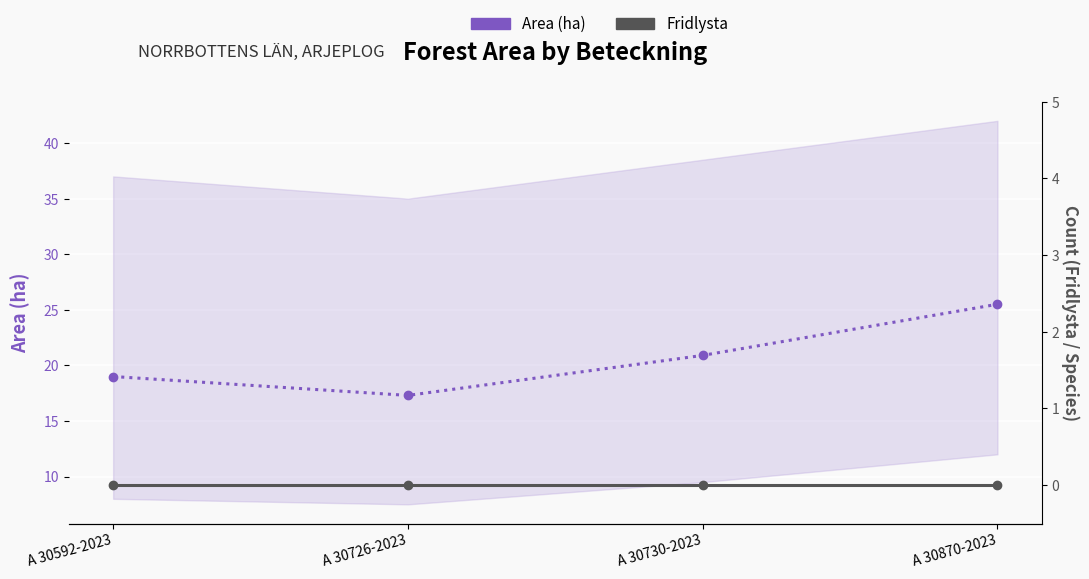

Where is Fridlysta nearest to the value 0?

A 30592-2023